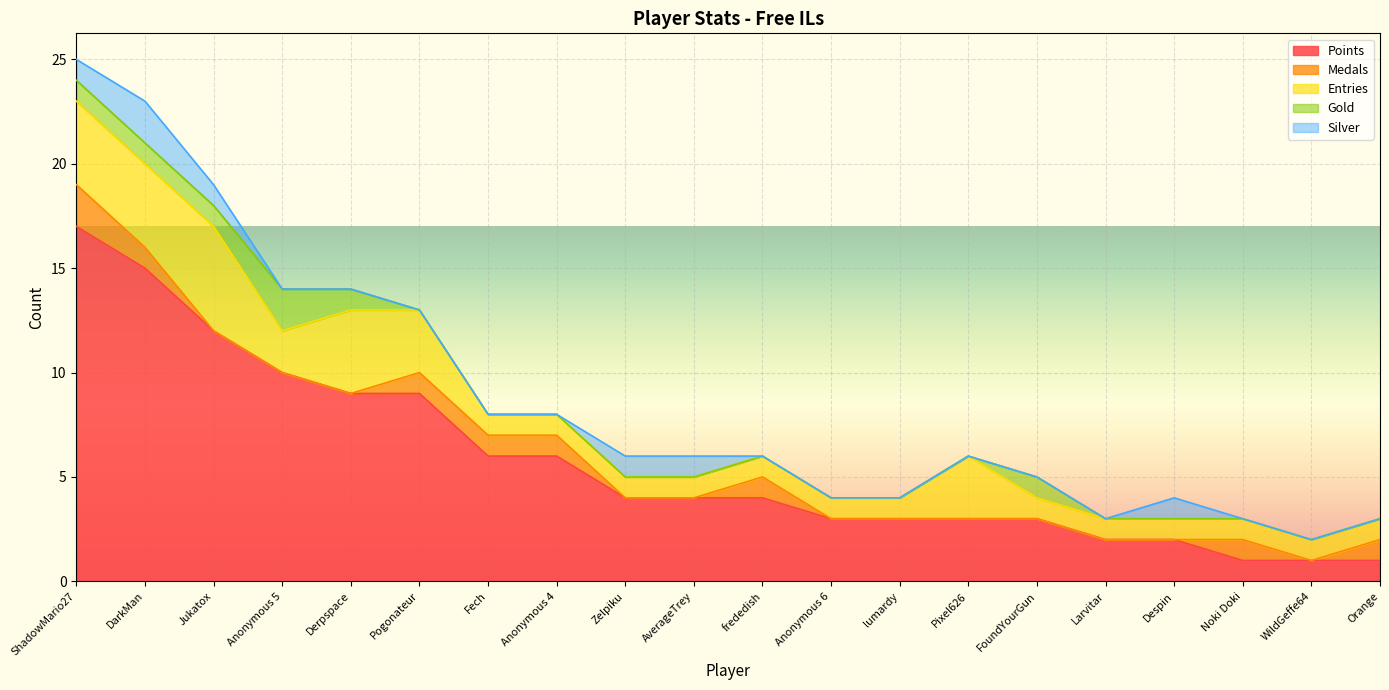

At which label is Gold closest to 1?

ShadowMario27